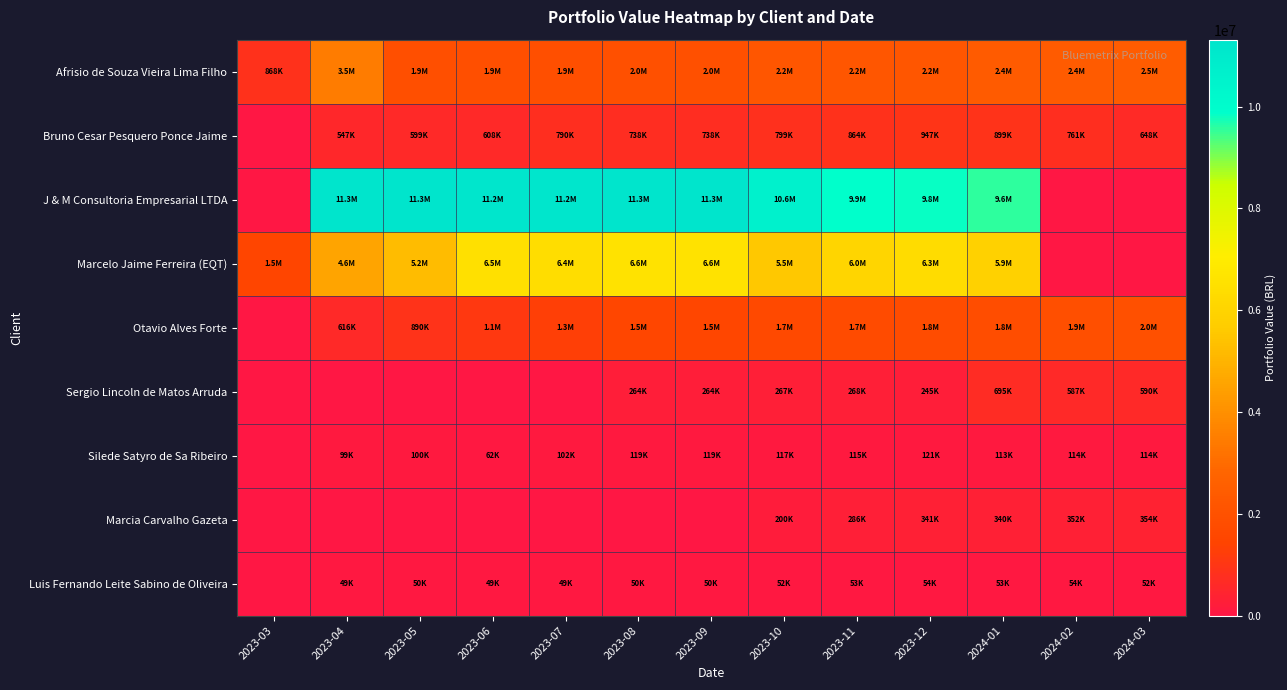

Which series has the largest total across all categories?

J & M Consultoria Empresarial LTDA